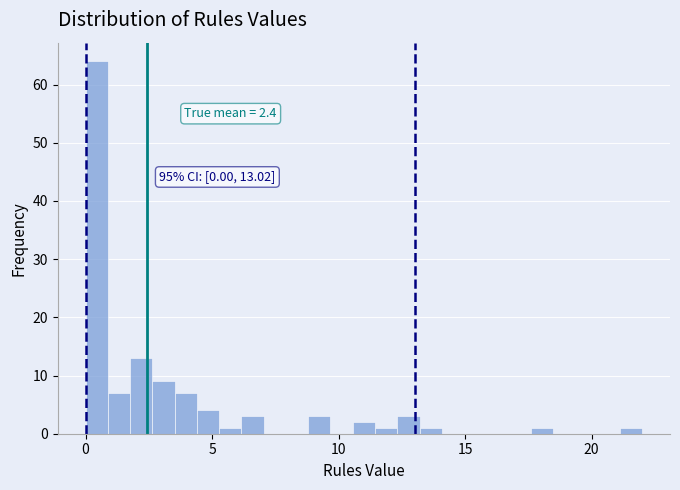

Around what value on the x-axis is the tallest bar? Give the approximate position of its centre, as read against the axis.

0.5